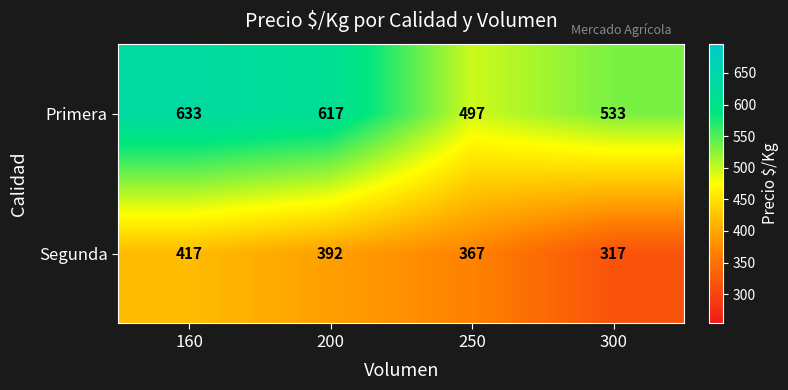

Reading right to left, list all the values displayed in this chart.

Primera: 533	497	617	633
Segunda: 317	367	392	417